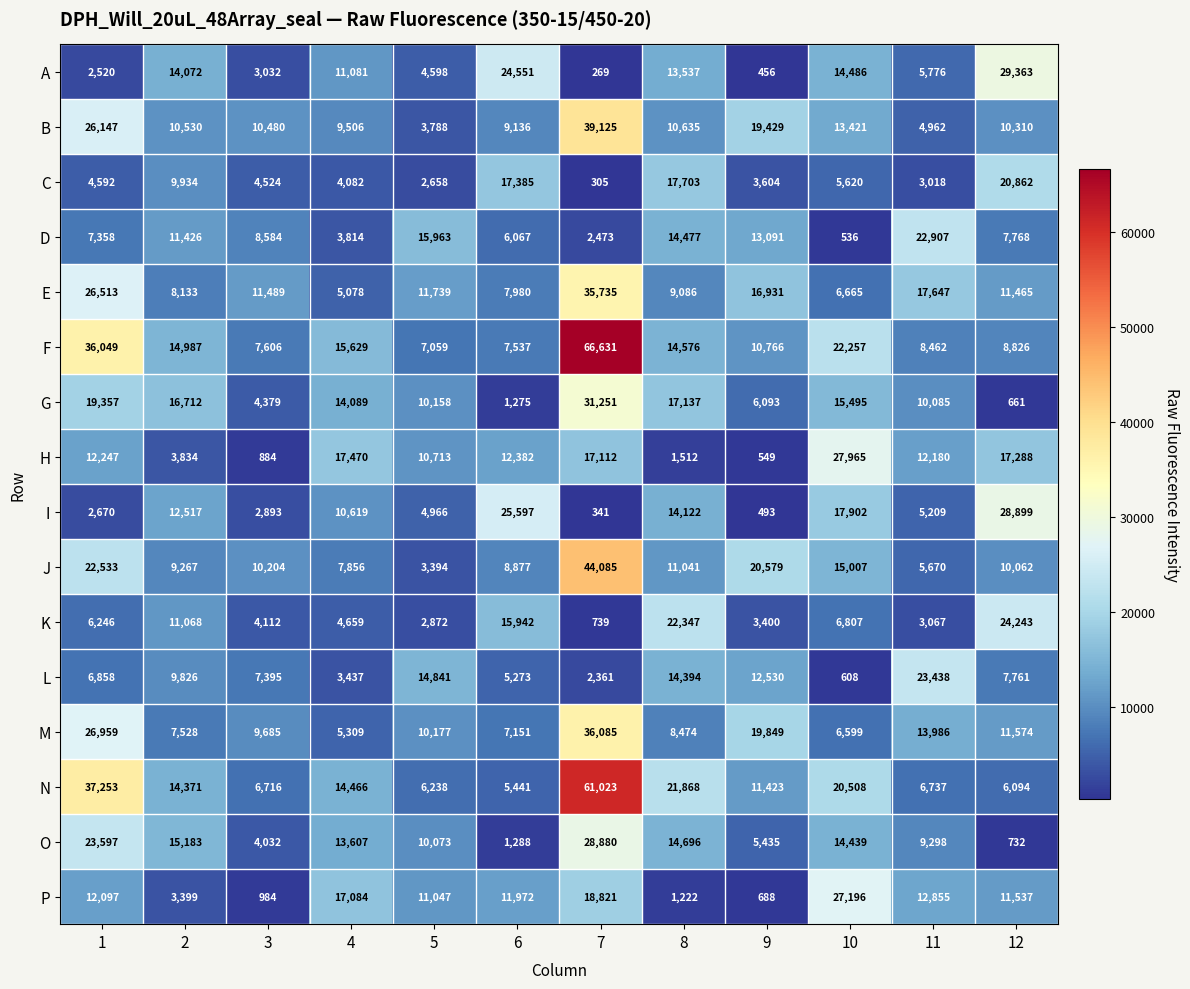

The value of H at 9 is 549. True or false?

True